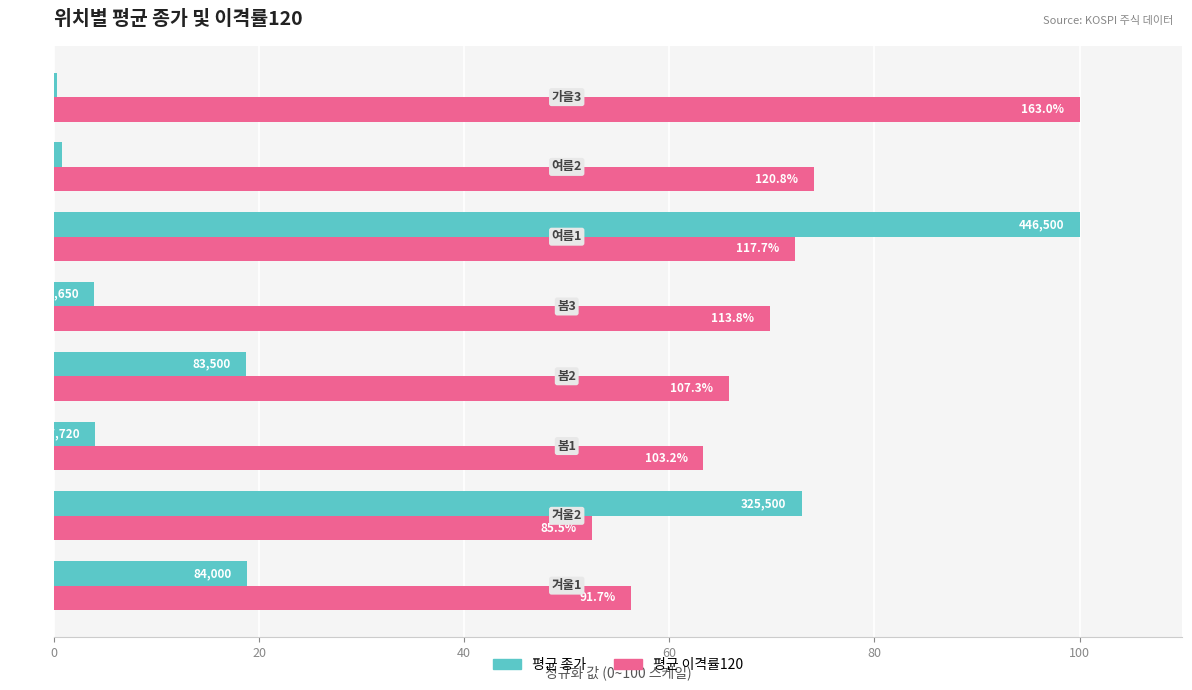

List the series in order of their peak value, highest first.

평균 종가, 평균 이격률120